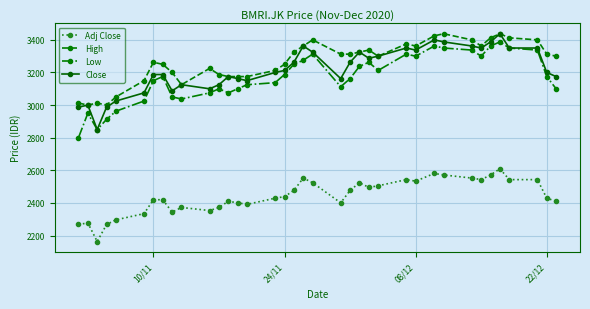

What is the smallest value displayed?

2163.4